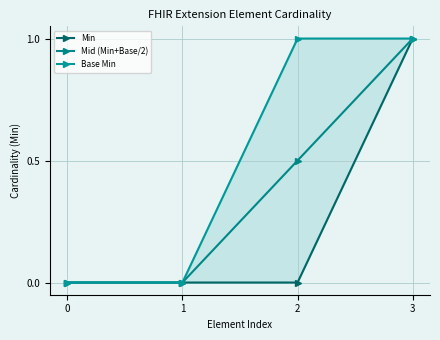

Reading right to left, what are all the values shown in this chart?

Min: 1.0	0.0	0.0	0.0
Mid (Min+Base/2): 1.0	0.5	0.0	0.0
Base Min: 1.0	1.0	0.0	0.0